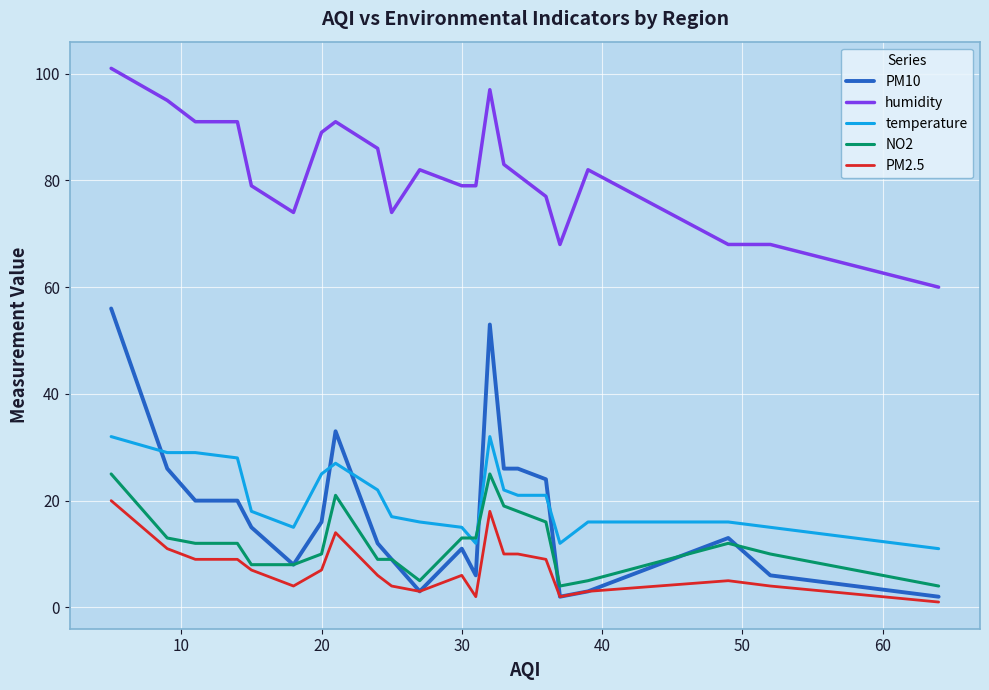

Which series has the widest spread of values?

PM10